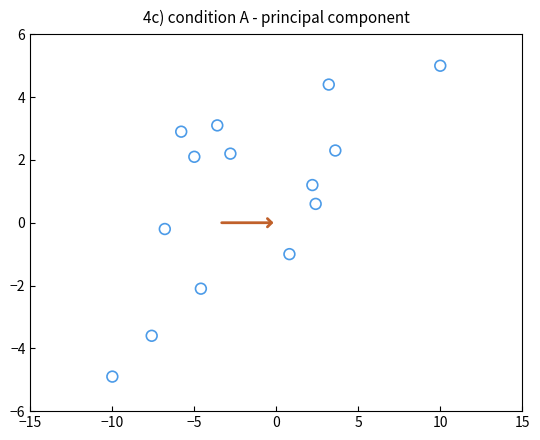

What is the range of X values (max minus min)?

20.0